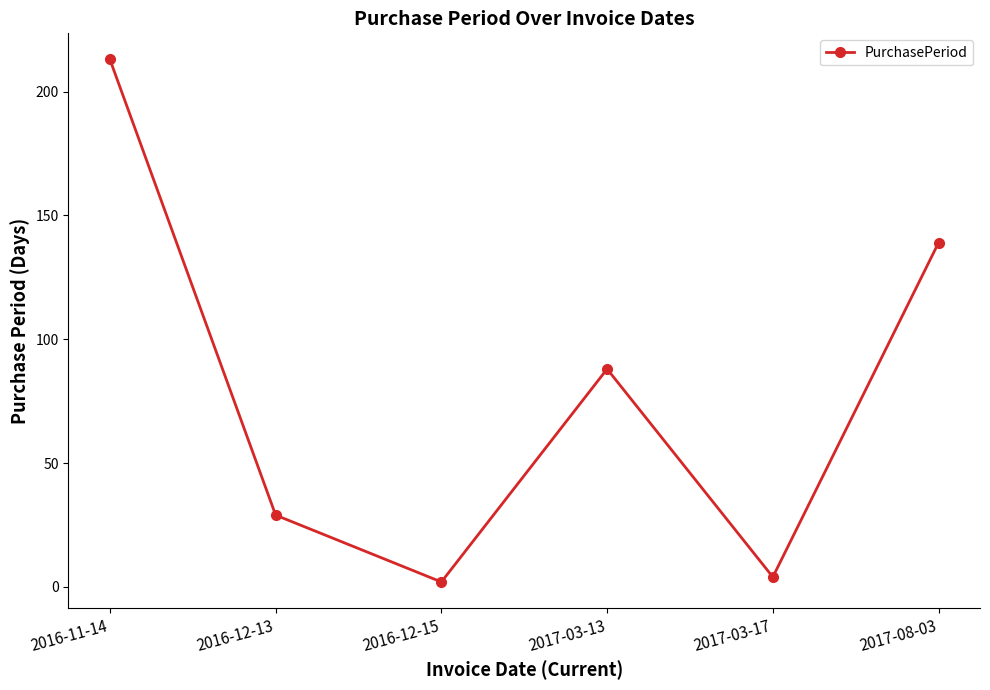

What is the minimum value shown in the chart?

2